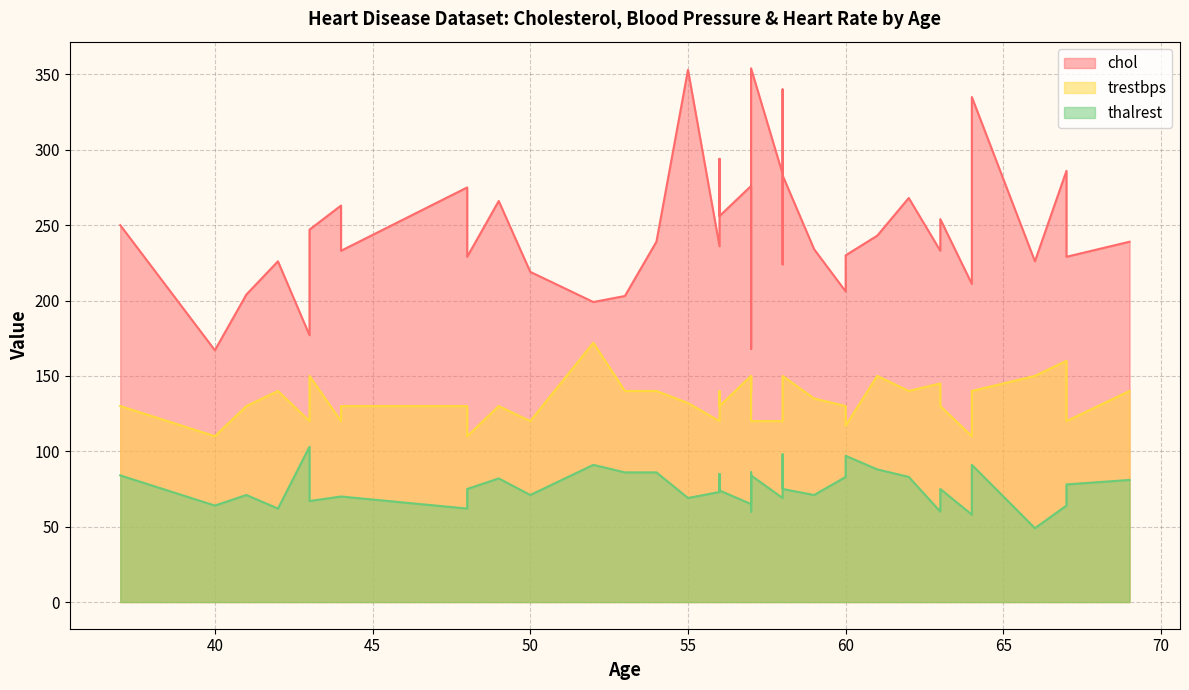

Does the chart have visible grid lines?

Yes